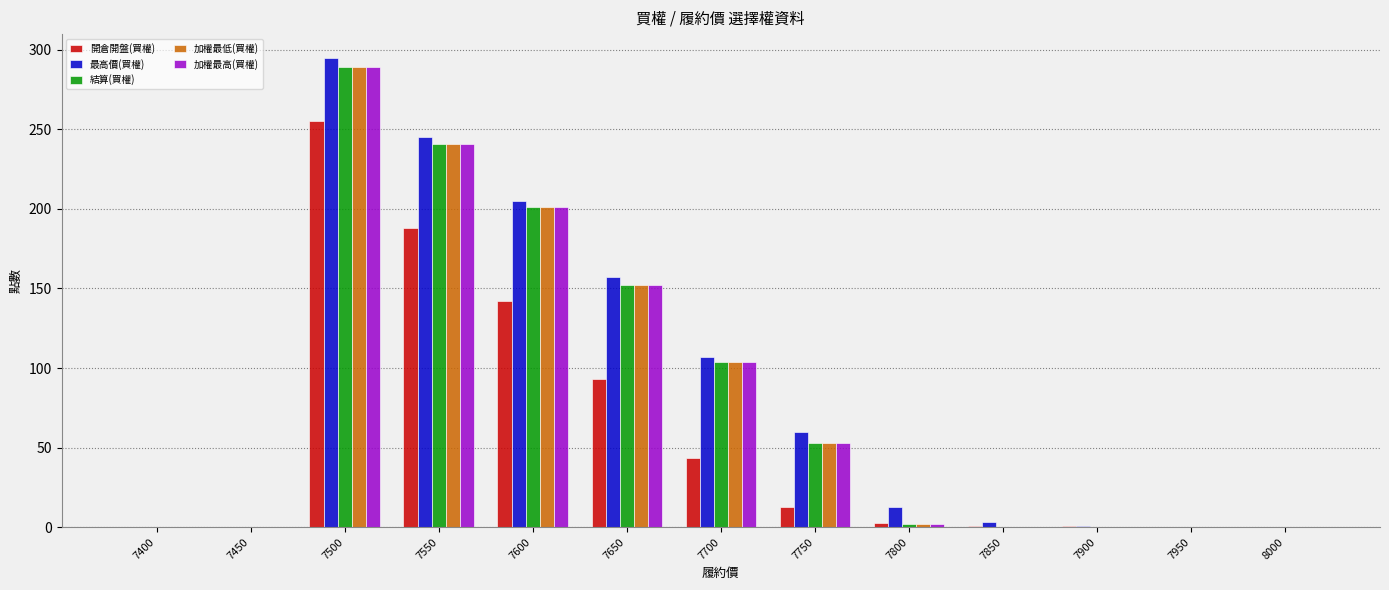

Does the chart contain stacked bars?

No